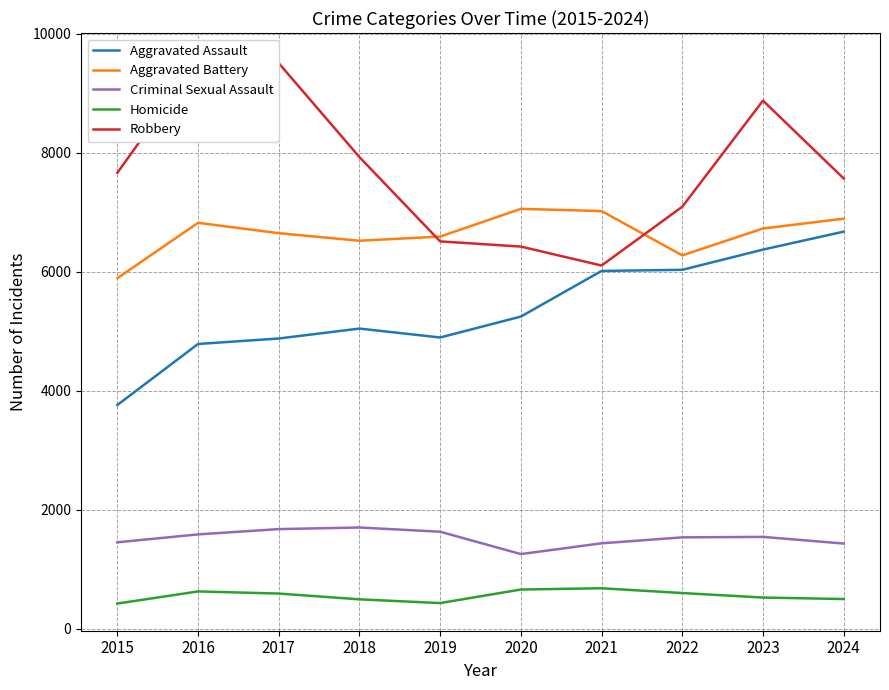

What is the maximum value for Homicide?

679